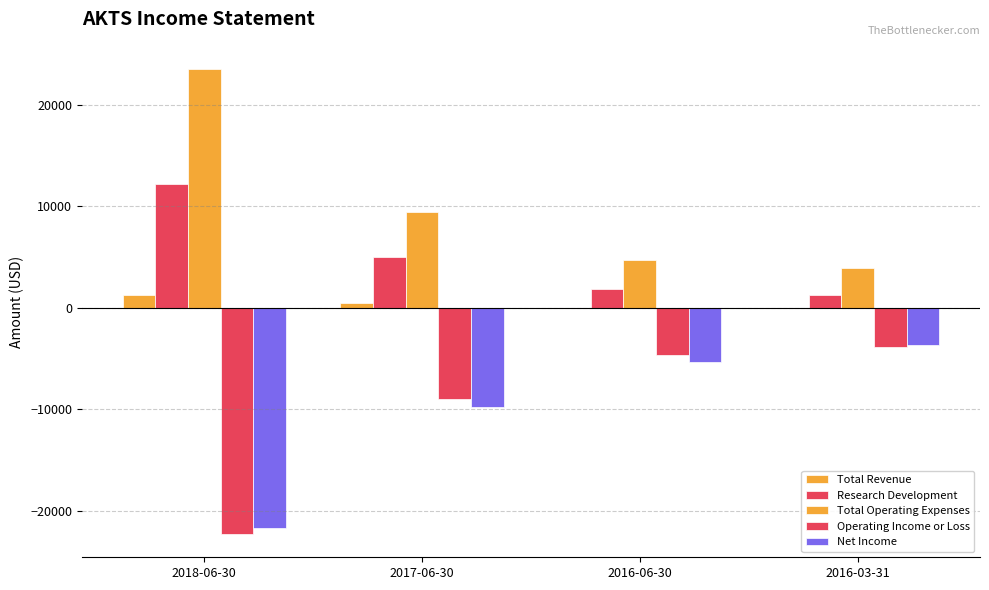

At which category does the chart reach its minimum across all series?

2018-06-30